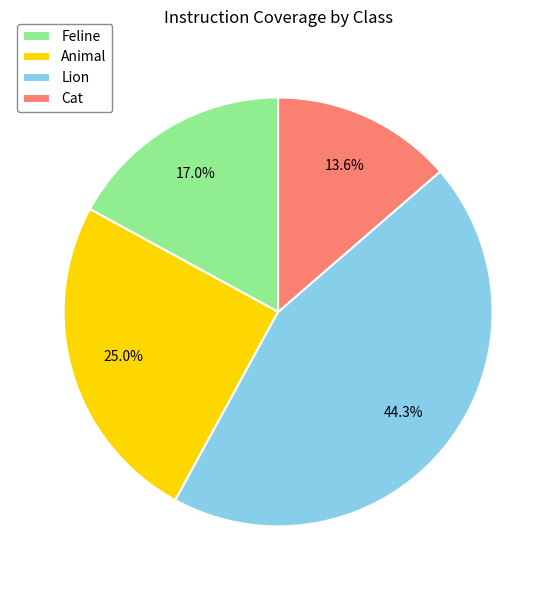

Is it true that Feline is 17% of the pie?

True